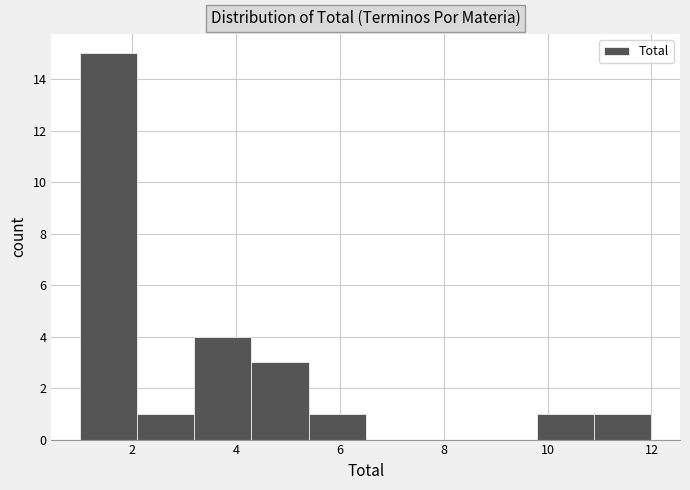

Reading left to right, transcribe this chart: for each bar, give the range it covers on the x-axis and its height. Neither the bar edges nor the heights are printed on the chart, so give them approximately, as read against the axes.

1.0 to 2.1: 15
2.1 to 3.2: 1
3.2 to 4.3: 4
4.3 to 5.4: 3
5.4 to 6.5: 1
6.5 to 7.6: 0
7.6 to 8.7: 0
8.7 to 9.8: 0
9.8 to 10.9: 1
10.9 to 12.0: 1